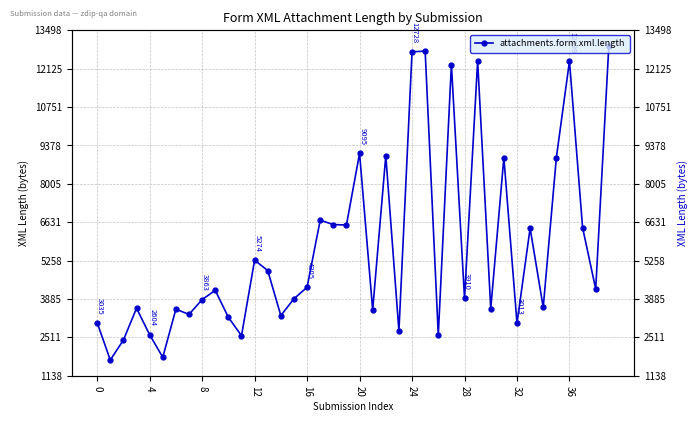

The value at 35 is 5975. True or false?

False